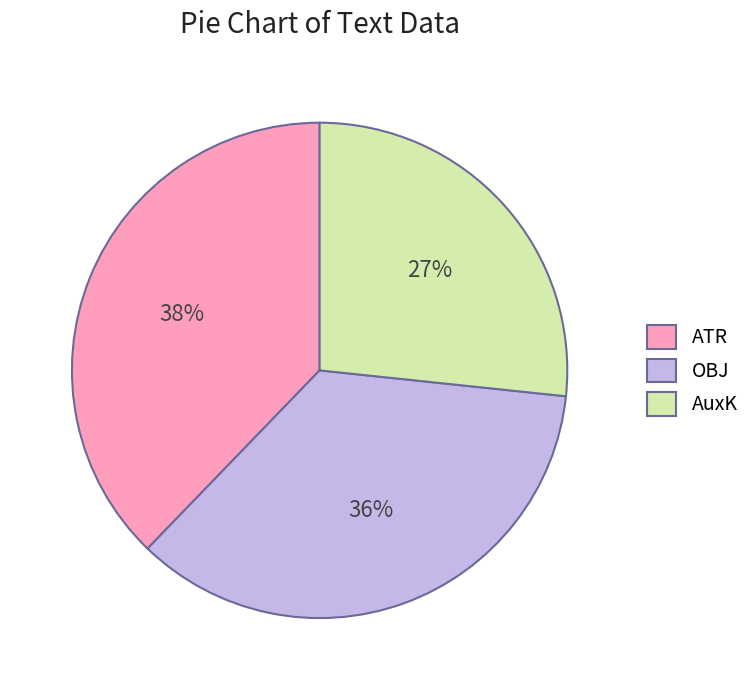

Do ATR and OBJ together represent more than half of the pie?

Yes